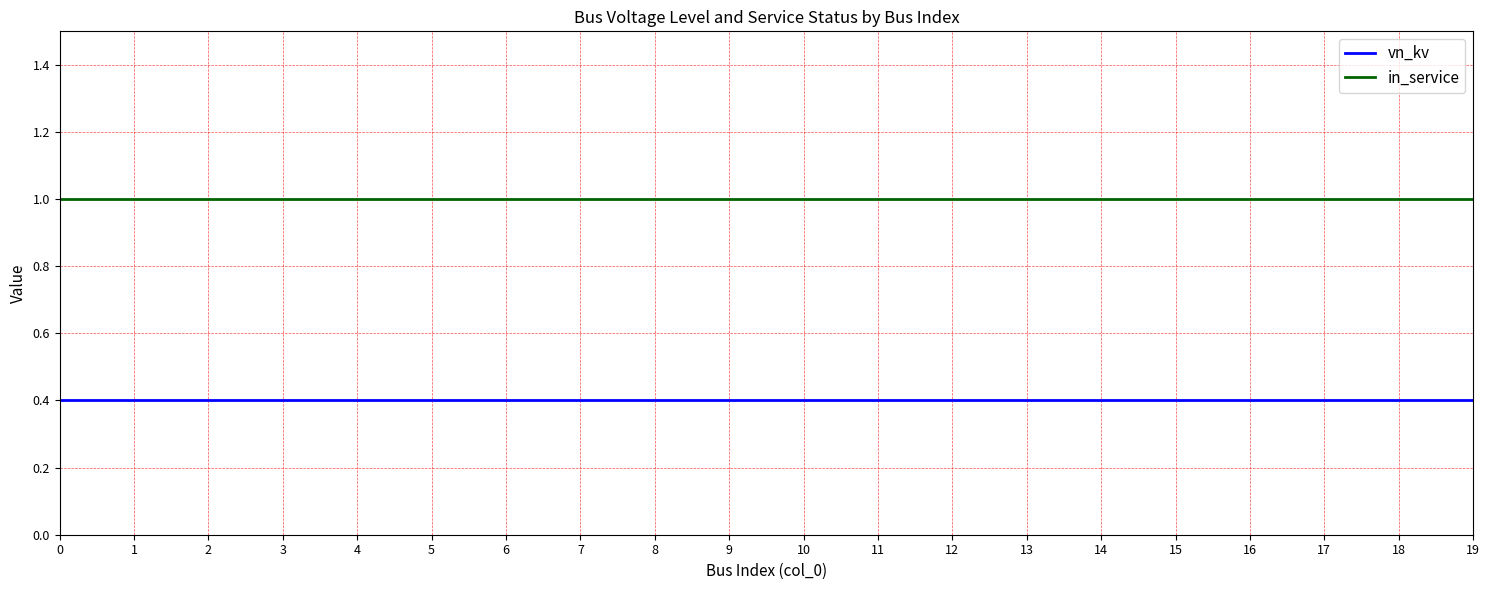

True or false: vn_kv and in_service intersect in this chart.

False